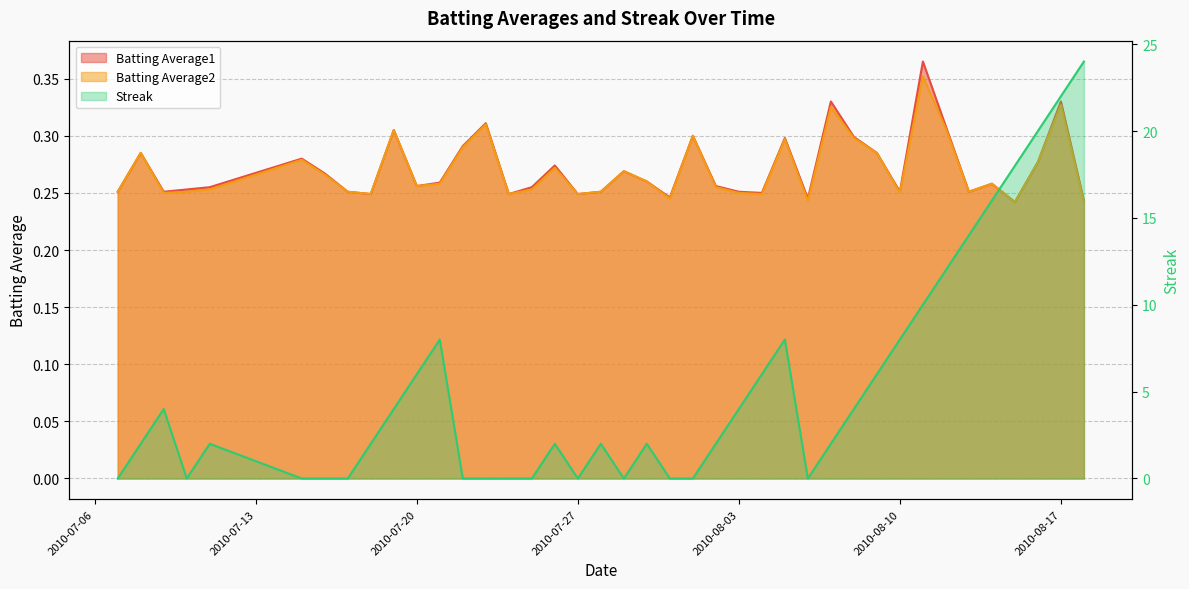

What is the difference between the maximum and minimum values in the Batting Average2 series?

0.1